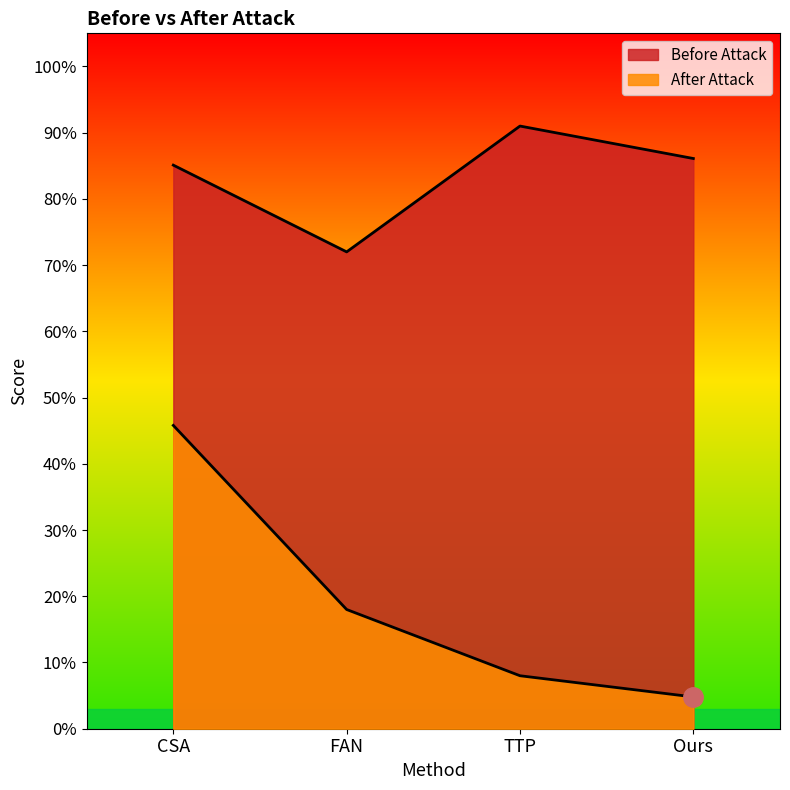

At which category is the sum across all series the highest?

CSA